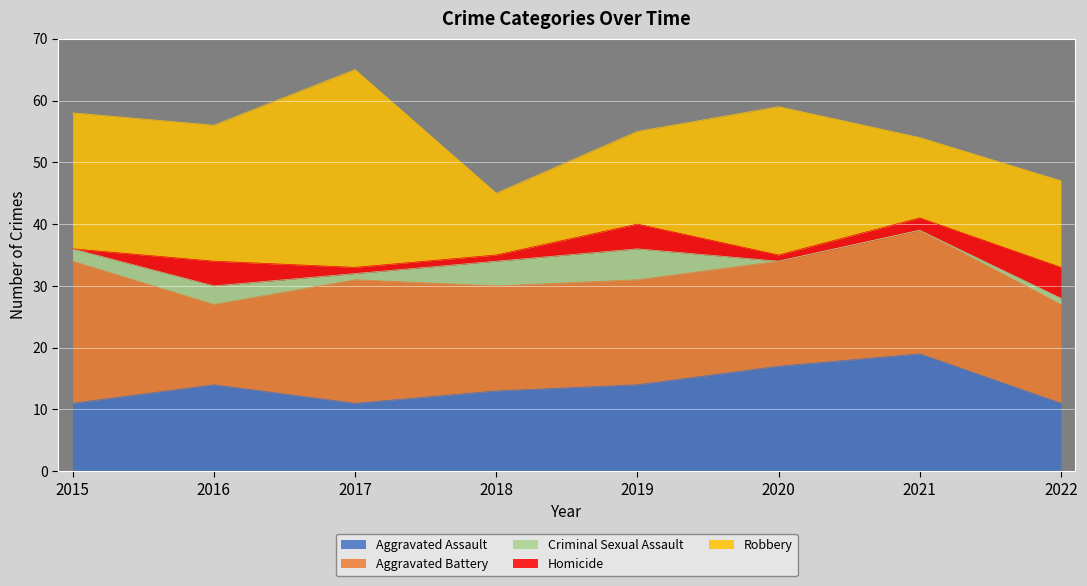

Which category has the highest value in the Aggravated Assault series?

2021